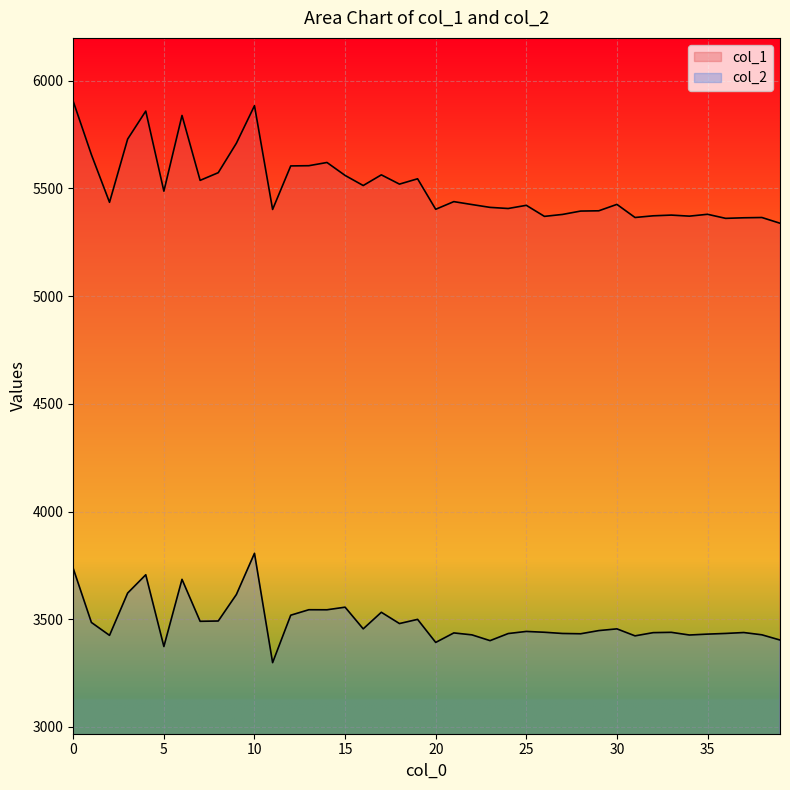

What is the lowest value of the col_2 series?

3298.6